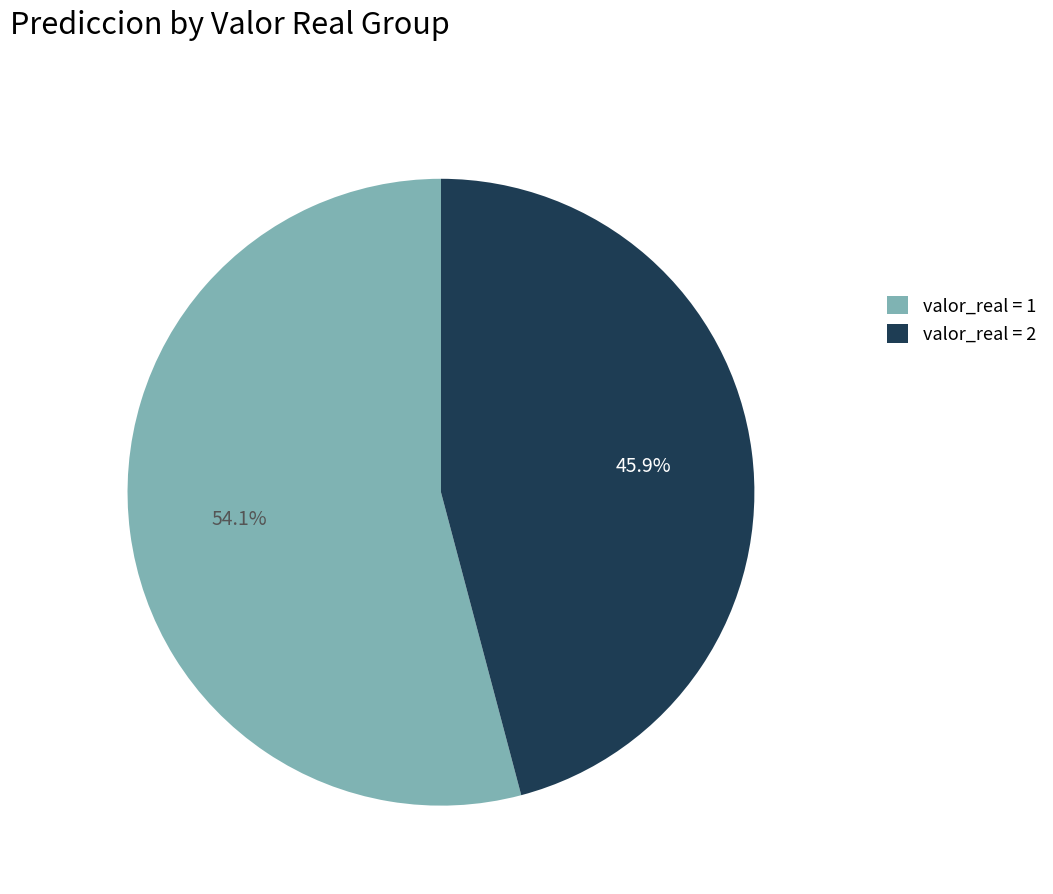

Which slice is the smallest?

valor_real = 2